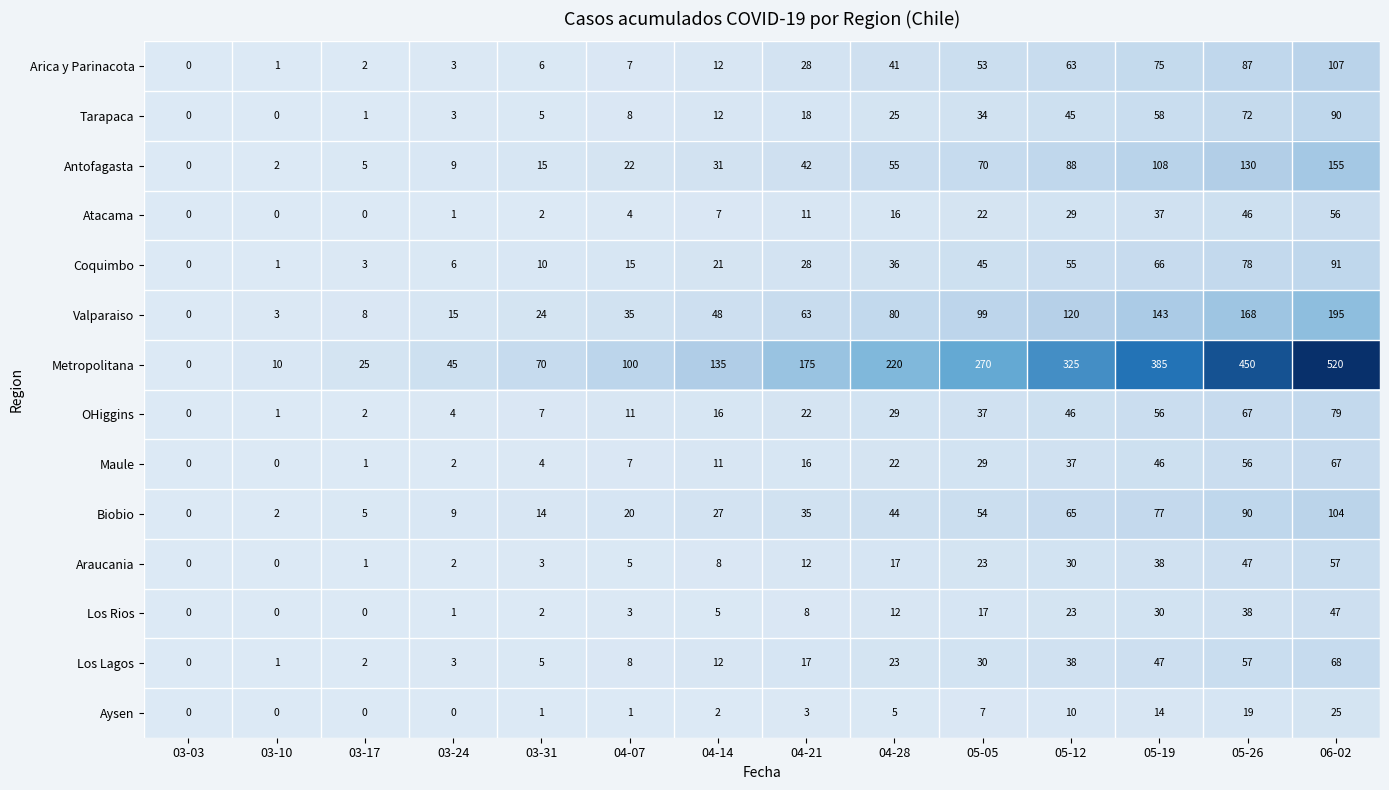

Count the number of categories in the chart.

14